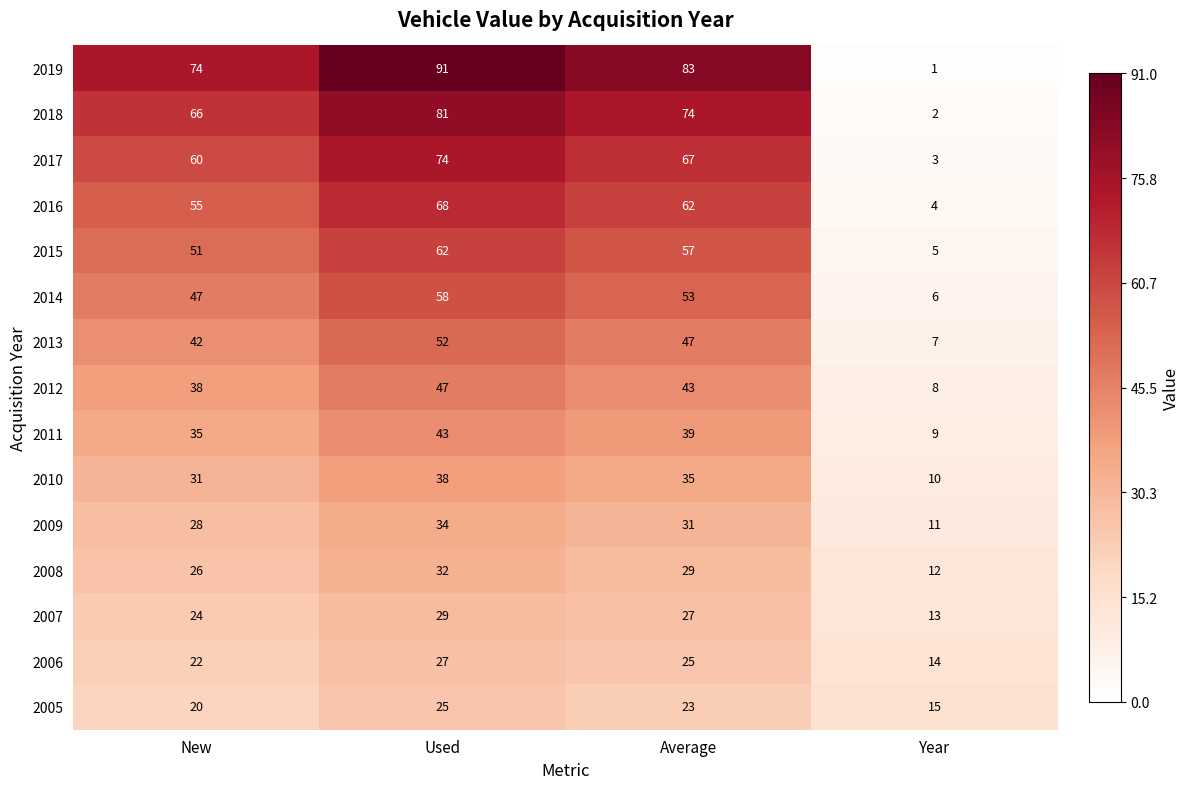

At which category does the chart reach its minimum across all series?

Year